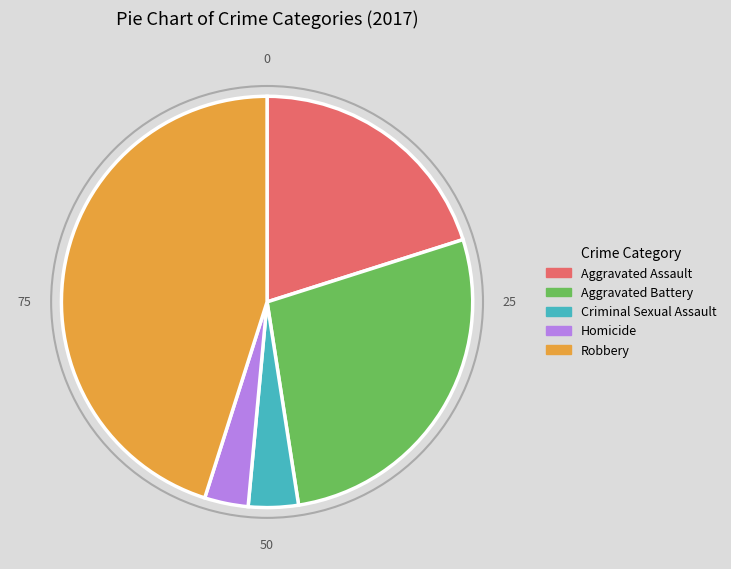

True or false: Robbery accounts for 45% of the total.

True